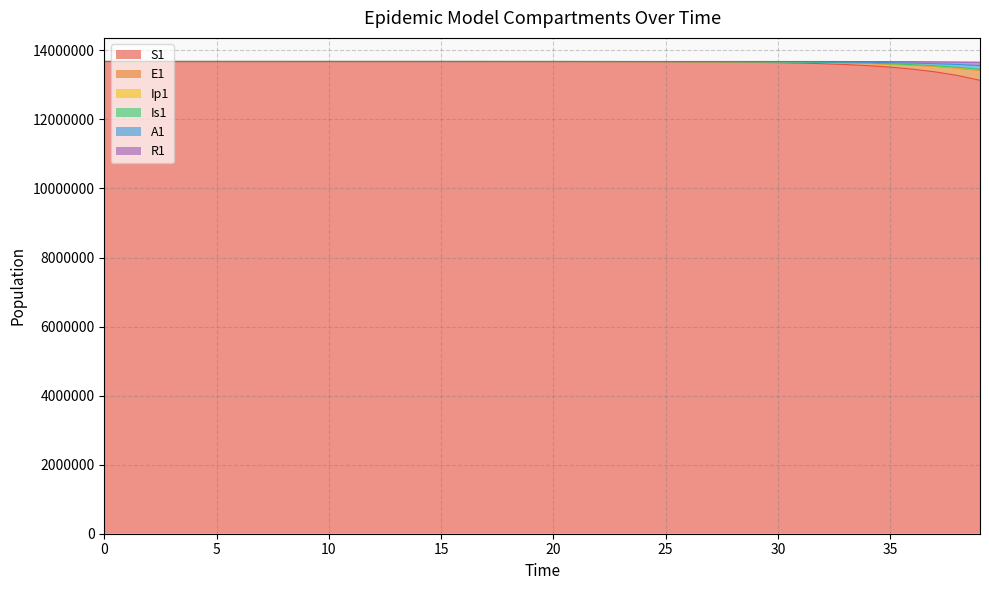

What is the maximum value for S1?

13678500.0